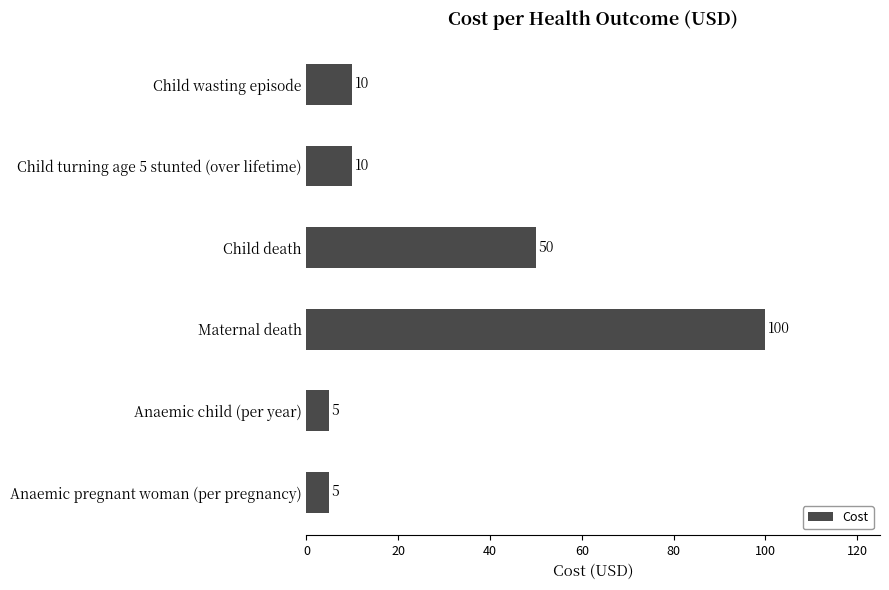

Between Child death and Child wasting episode, which is larger?

Child death